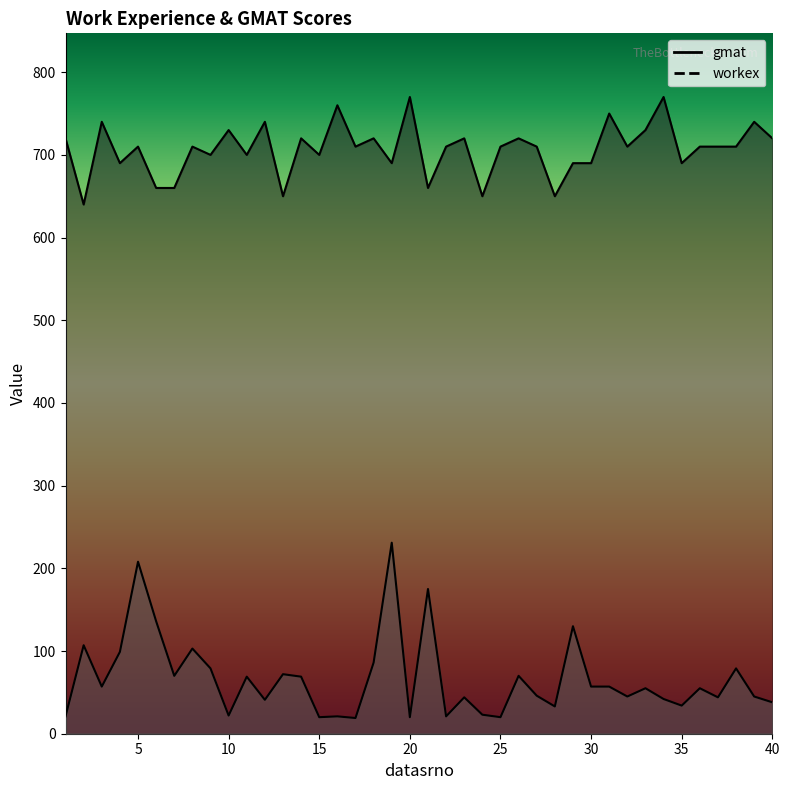

How many interior local valleys does the gmat series have?

13